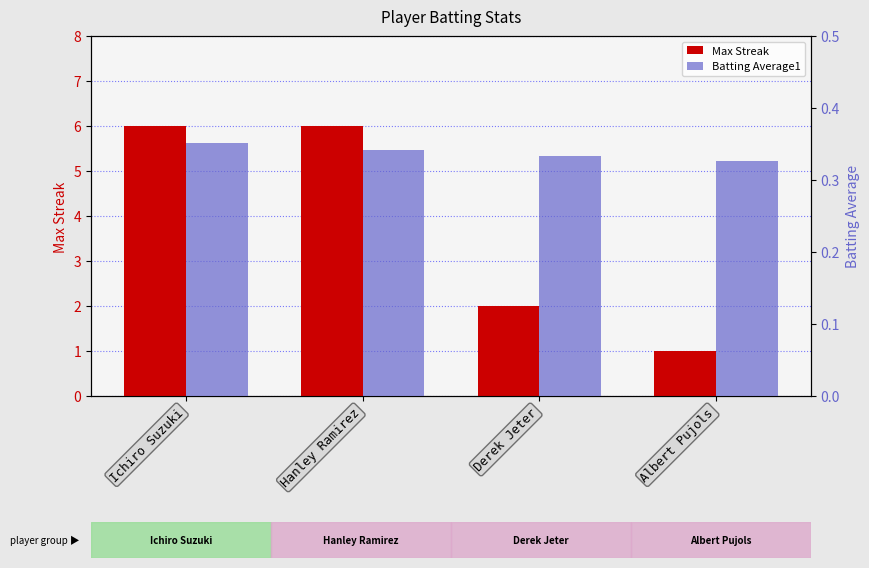

Rank the series by their average value, from lowest to highest.

Batting Average1, Max Streak